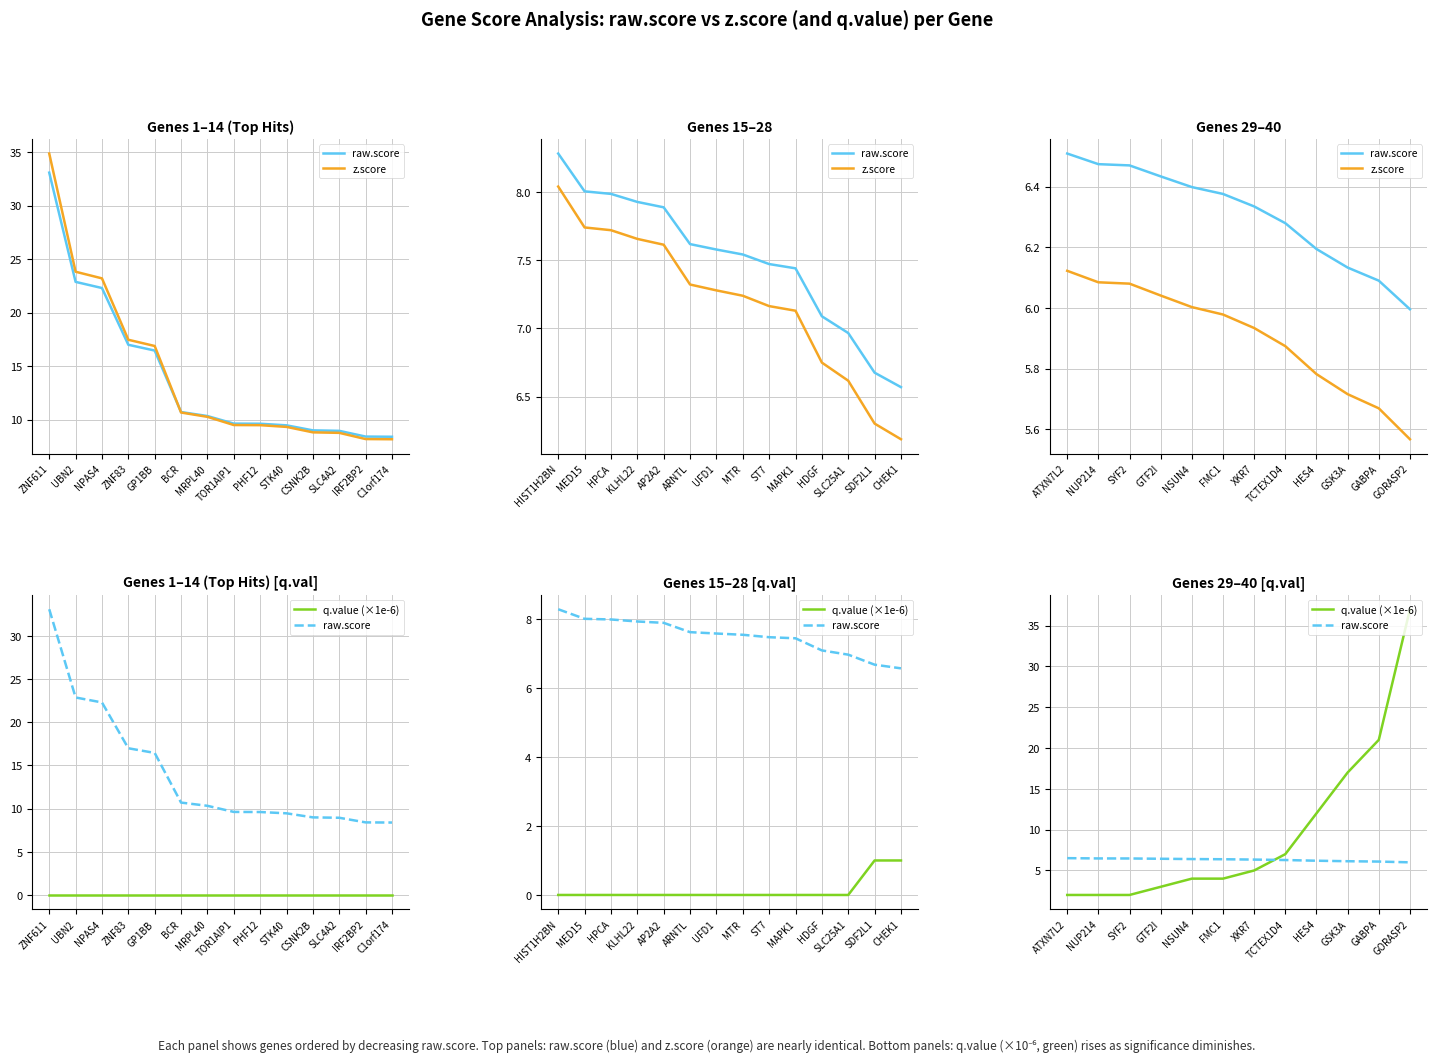

What is the label of the 7th point from the left?

XKR7